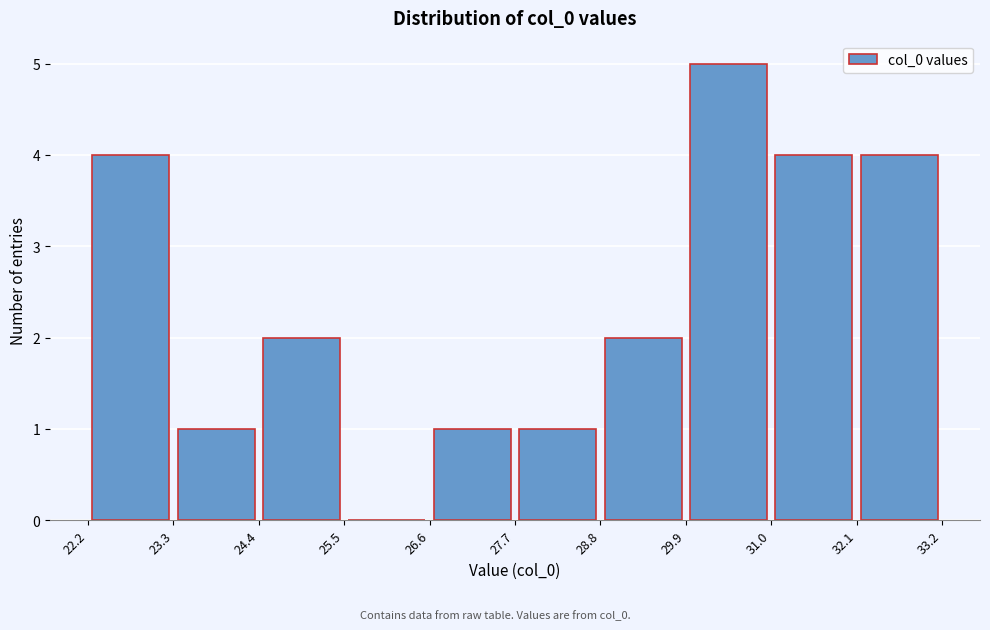

Reading left to right, transcribe this chart: for each bar, give the range it covers on the x-axis and its height. The values are not printed on the chart, so give them approximately, as read against the axis.

22.2 to 23.3: 4
23.3 to 24.4: 1
24.4 to 25.5: 2
25.5 to 26.6: 0
26.6 to 27.7: 1
27.7 to 28.8: 1
28.8 to 29.9: 2
29.9 to 31.0: 5
31.0 to 32.1: 4
32.1 to 33.2: 4